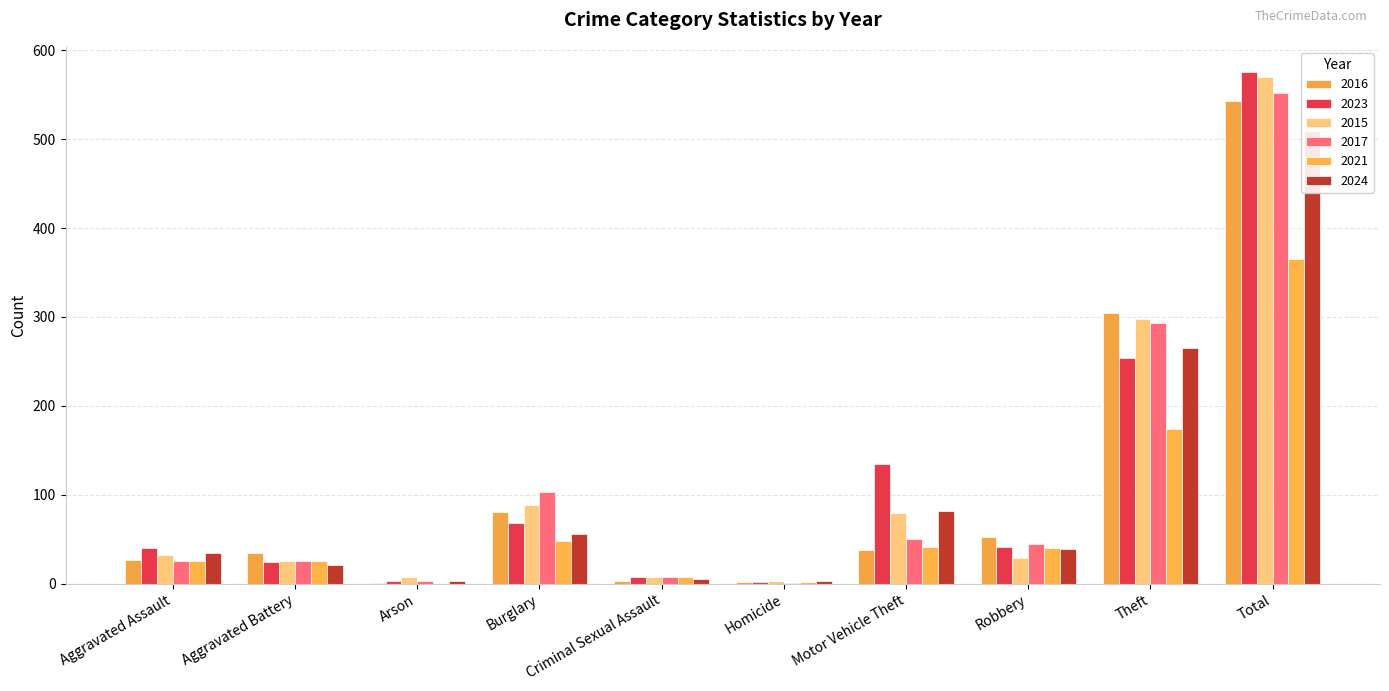

What position from the left is Motor Vehicle Theft?

7